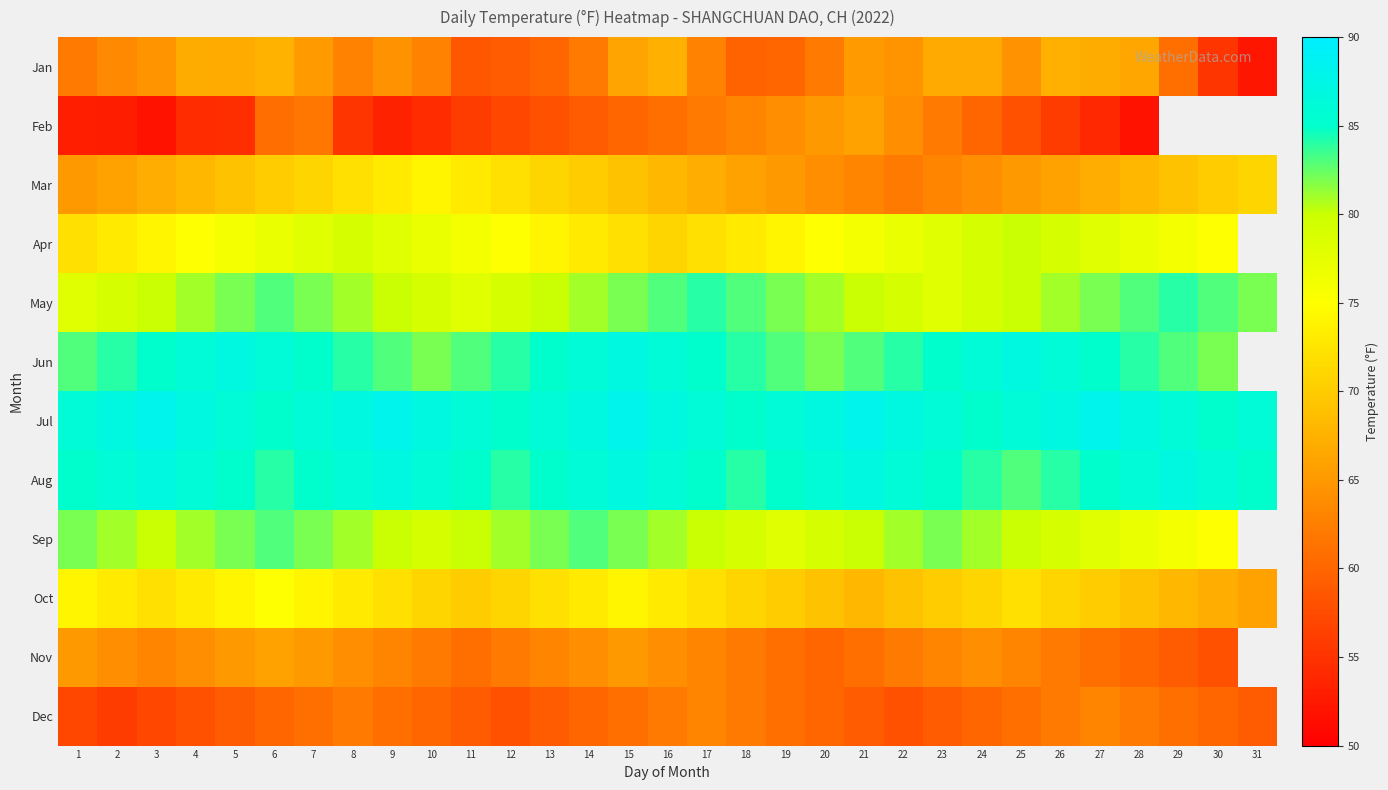

Where is Mar nearest to the value 68?

4